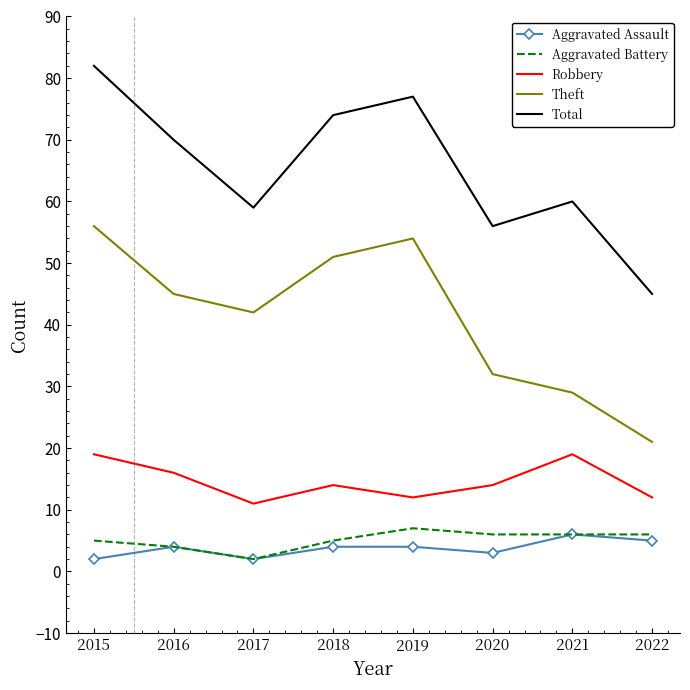

True or false: Aggravated Assault and Robbery intersect in this chart.

False